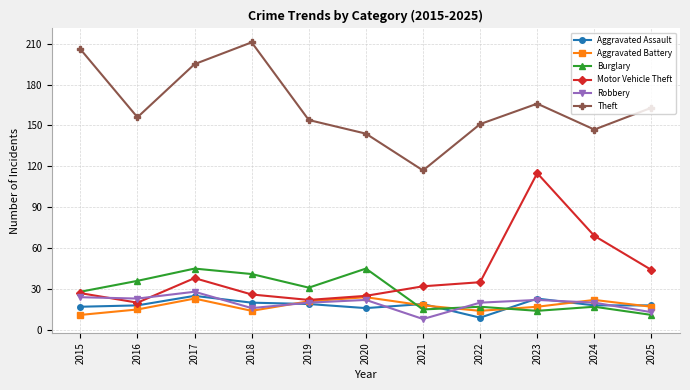

What are all the series names shown in the legend?

Aggravated Assault, Aggravated Battery, Burglary, Motor Vehicle Theft, Robbery, Theft